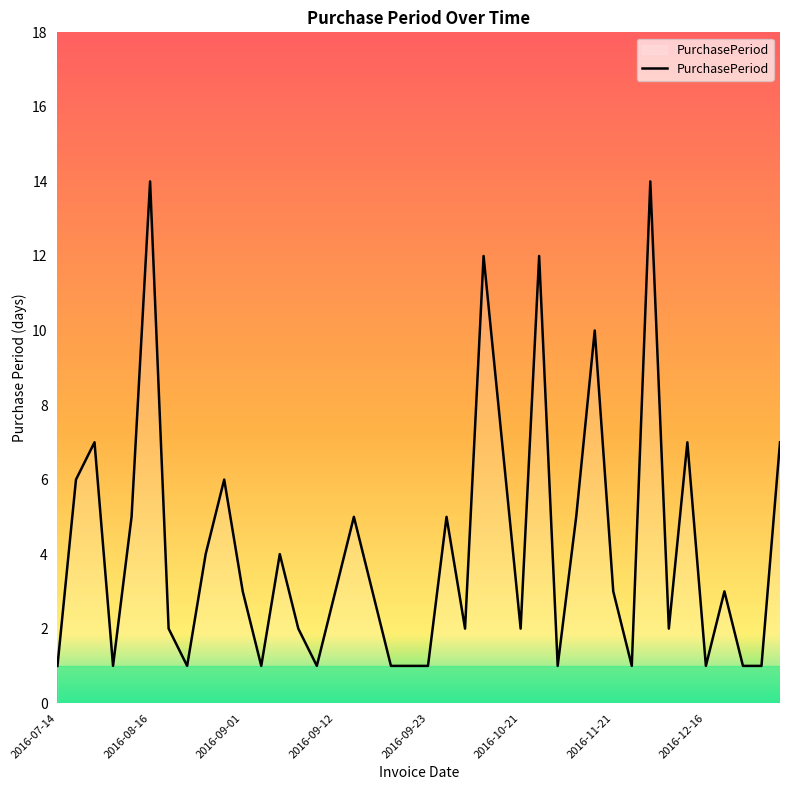

What is the difference between the maximum and minimum values?

13